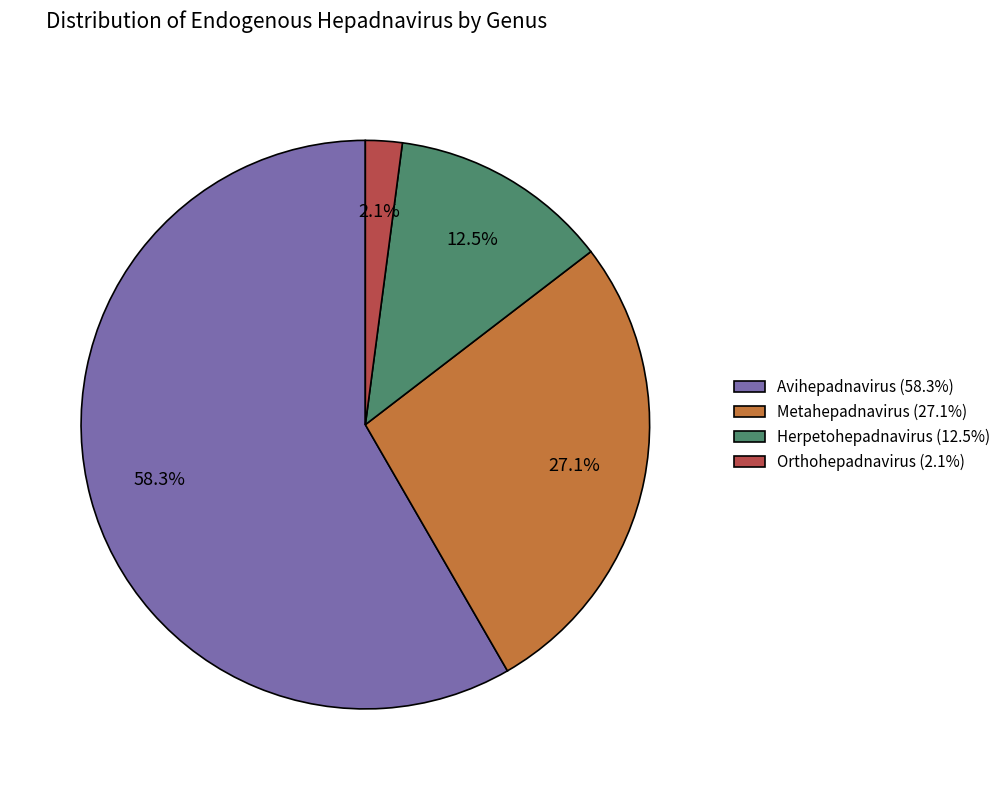

Is Avihepadnavirus the majority of the pie?

Yes